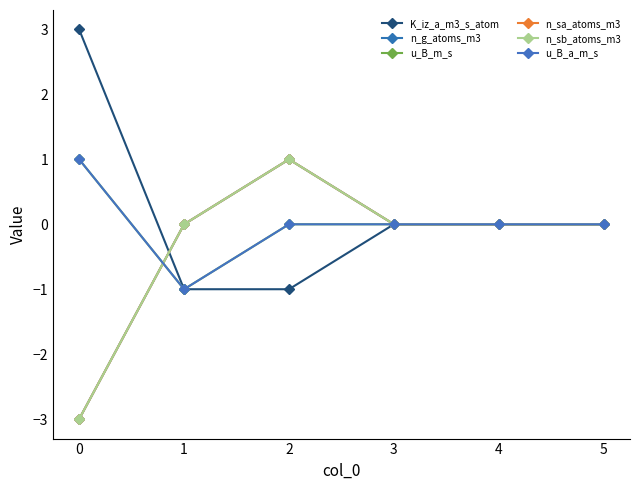

At which label does n_g_atoms_m3 reach its peak?

2